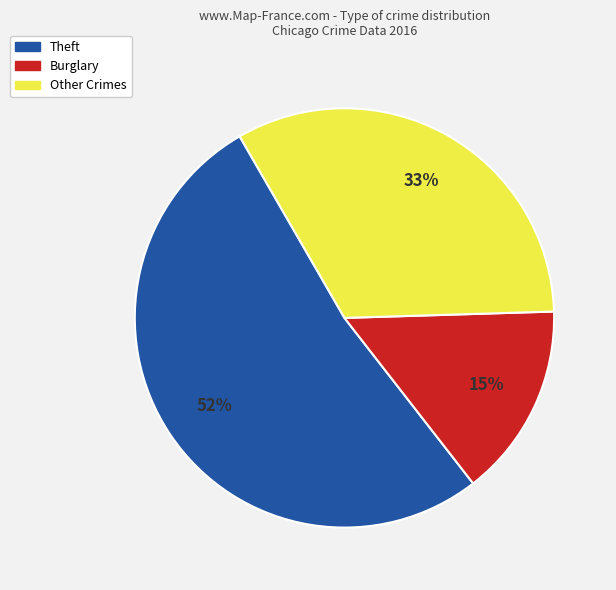

Is there any slice that represents more than half of the pie?

Yes